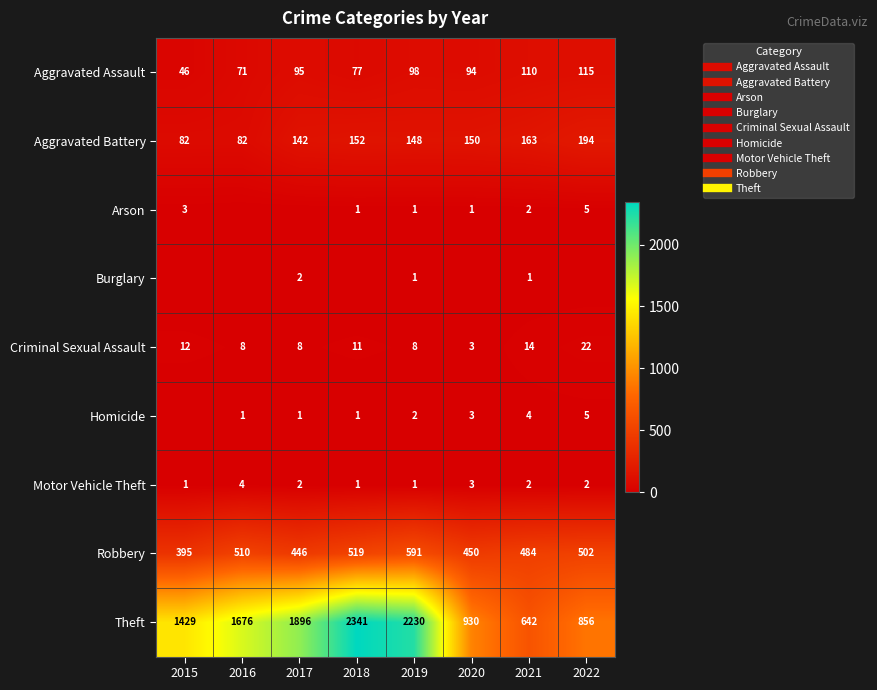

At how many categories does at least one series exceed 2311?

1